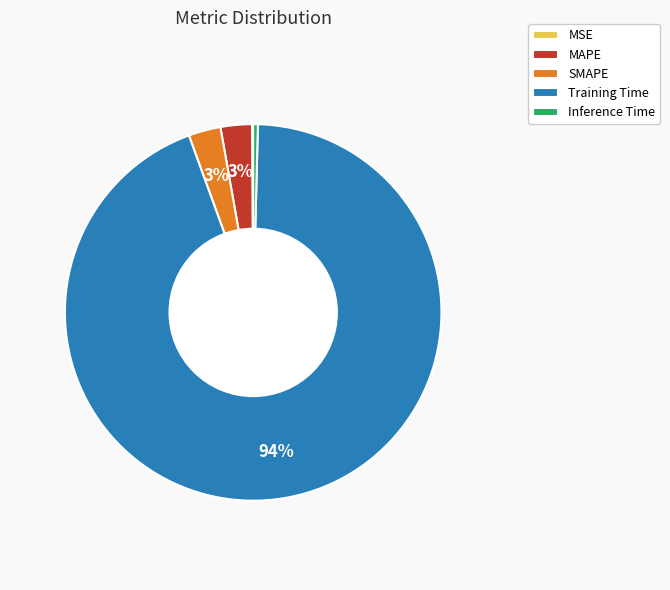

Between Training Time and SMAPE, which is larger?

Training Time